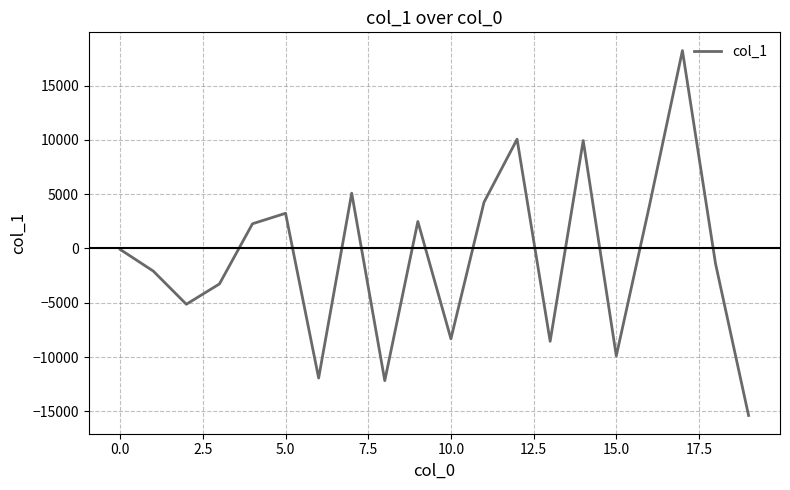

What is the maximum value shown in the chart?

18217.8